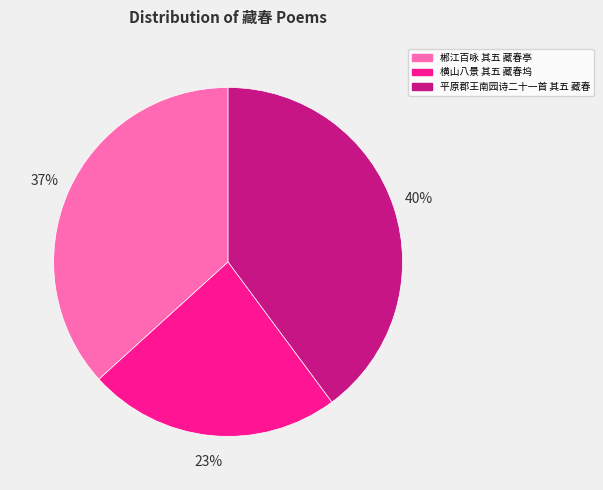

The 郴江百咏 其五 藏春亭 slice represents 27% of the pie. True or false?

False